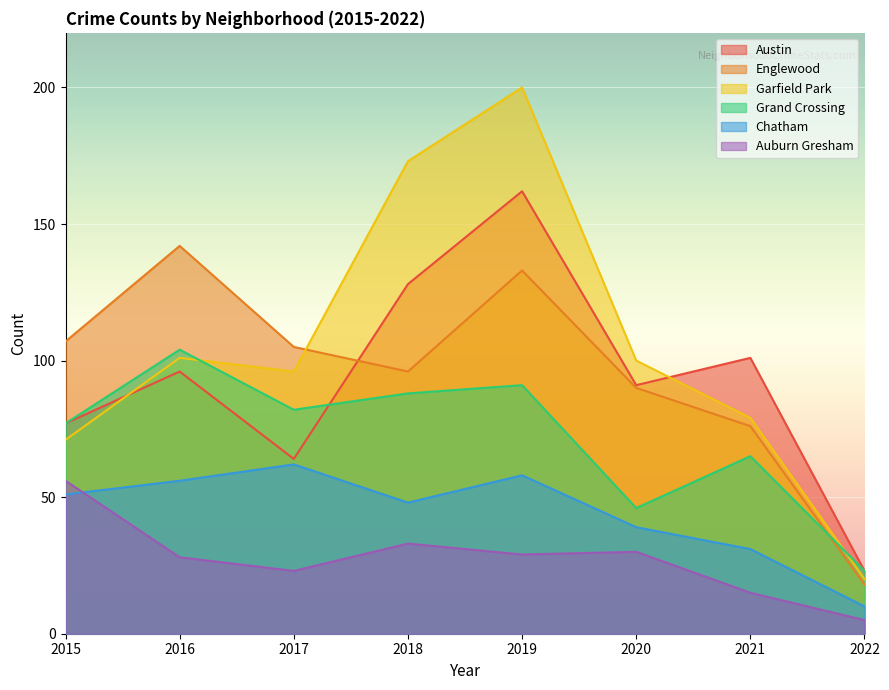

What is the total value across all series at 2017?

432